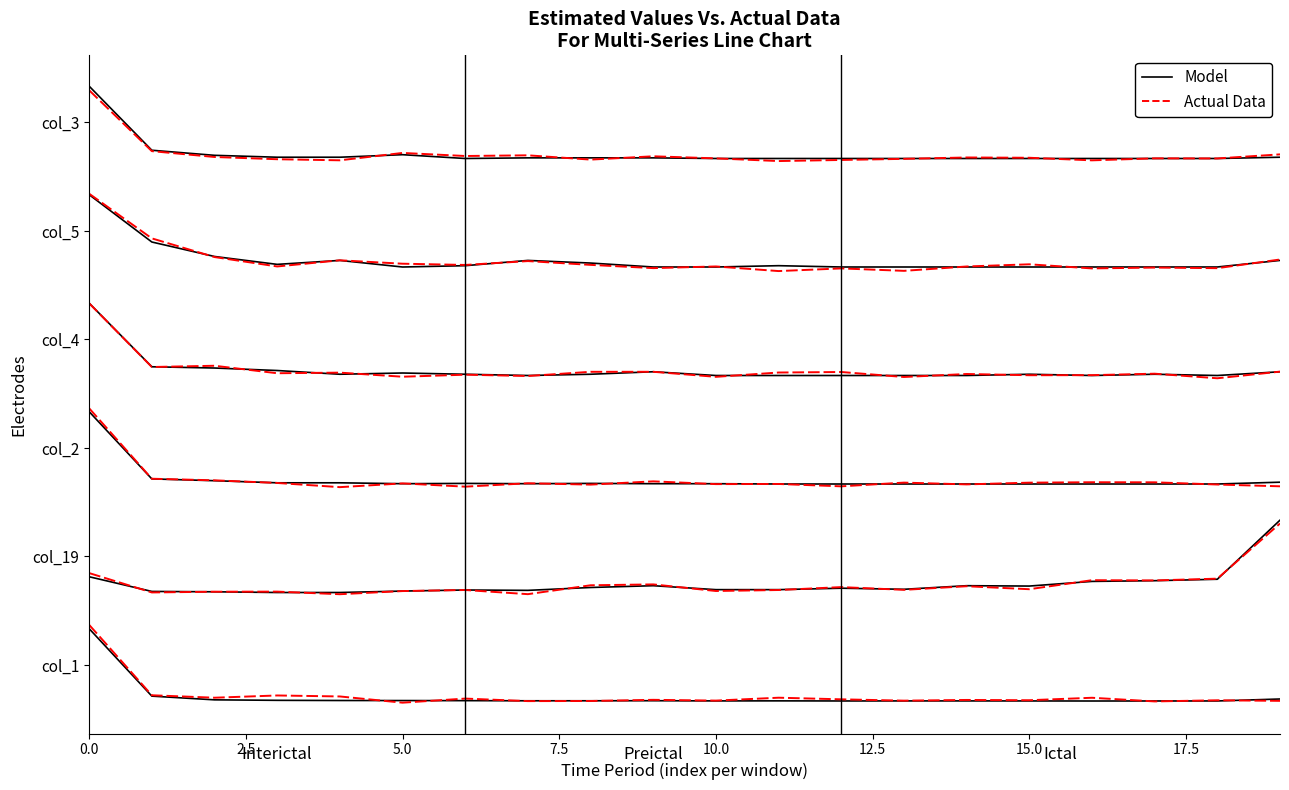

At 12, list the series in order from smallest to largest.

Model, Actual Data